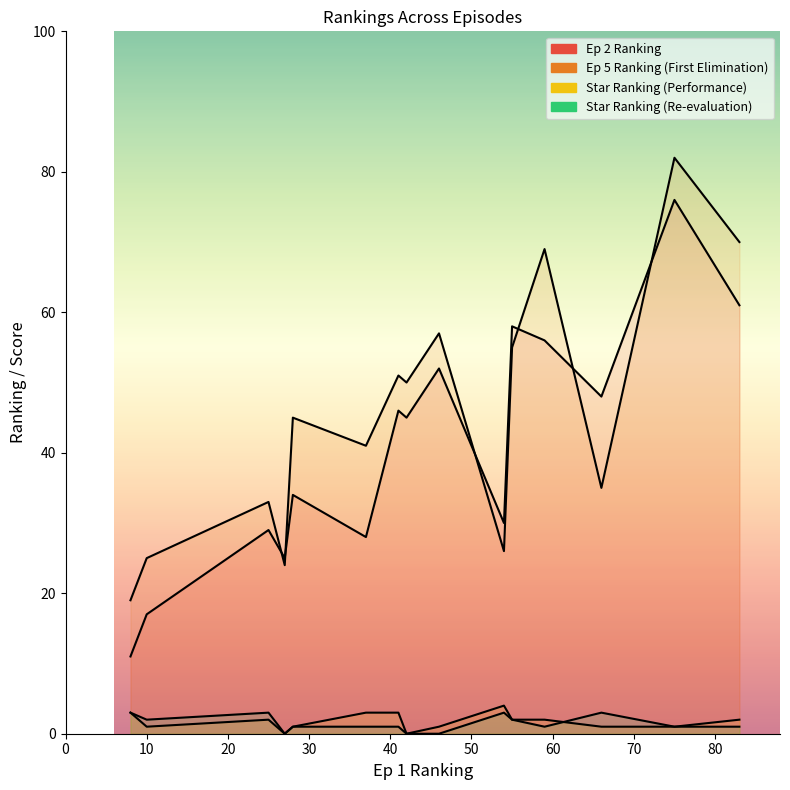

How many data points in Ep 5 Ranking (First Elimination) are above 45?

7